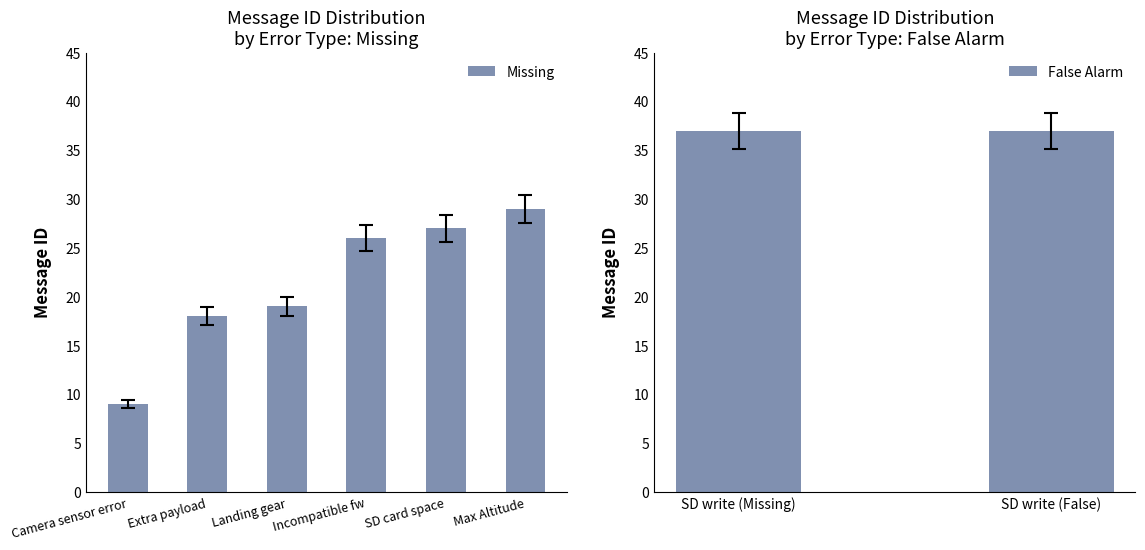

Reading right to left, what are all the values shown in this chart?

37	37	29	27	26	19	18	9